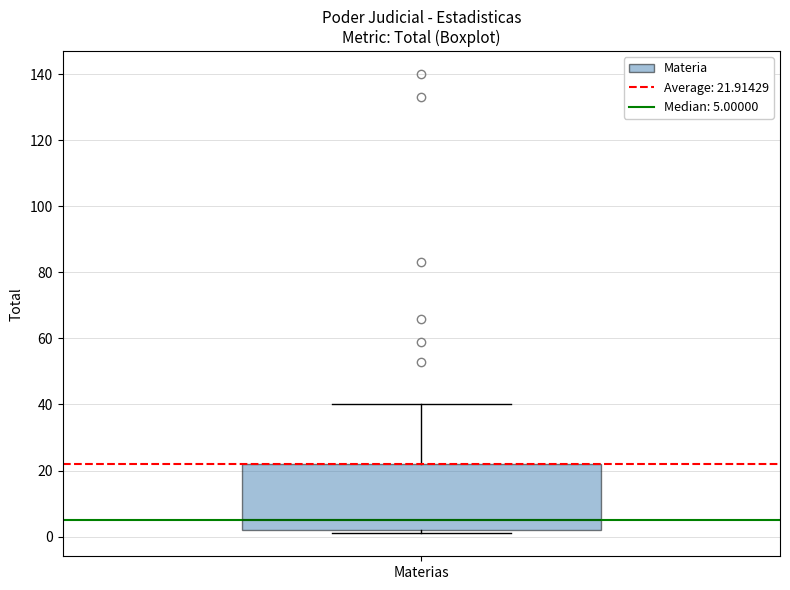

Read this box plot against the y-axis: the position of the median line, the range covered by the box, and the ends of both whiskers. The values are not printed on the chart, so give them approximately, as read against the axis.

median 6, box 2 to 22, whiskers 2 (just below the box's lower edge) to 40